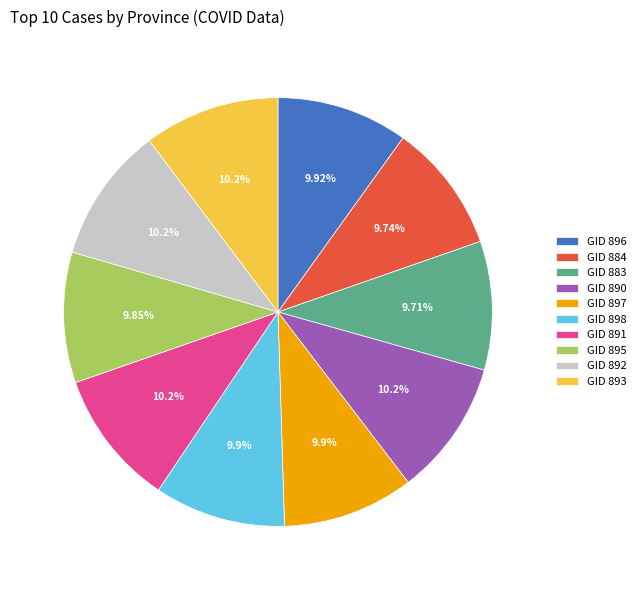

Do GID 895 and GID 892 together represent more than half of the pie?

No